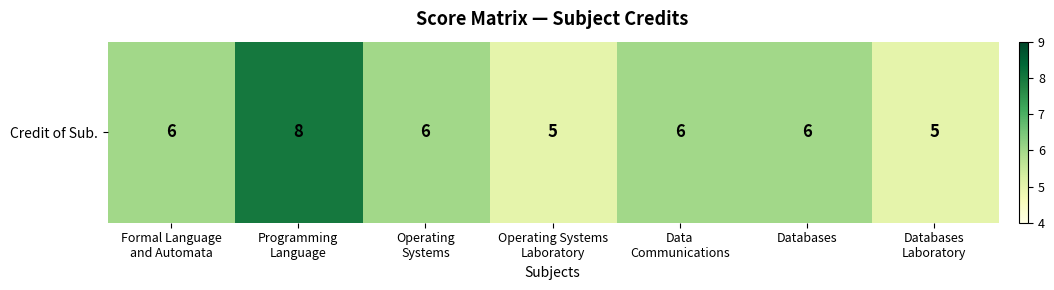

What is the approximate value at Programming
Language?

8